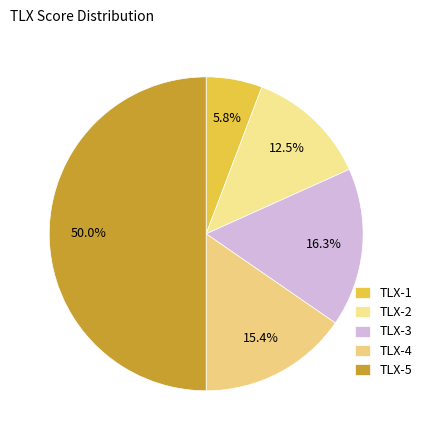

Count the number of slices in the pie.

5